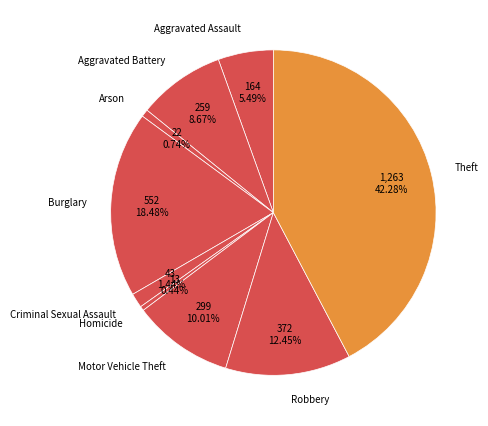

How many segments does this pie chart have?

9